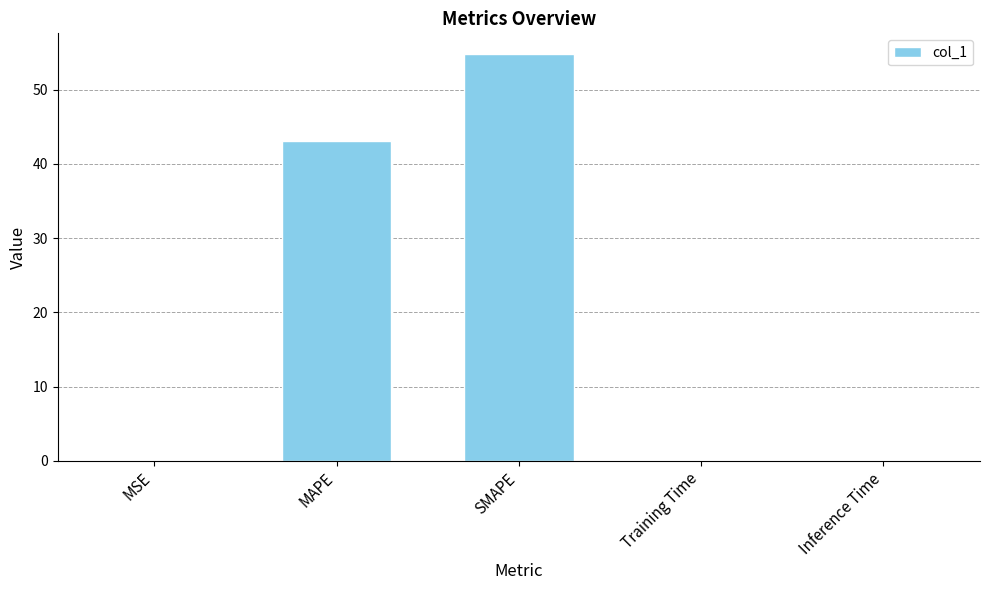

What is the maximum value shown in the chart?

54.9